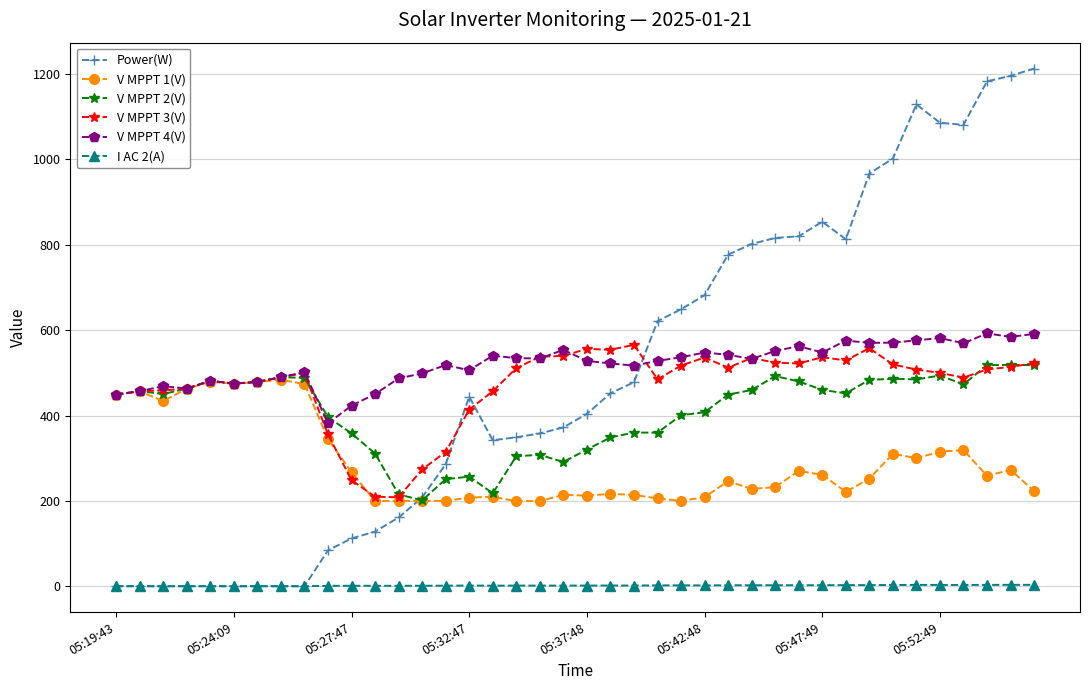

Is this an area chart (filled region under the line)?

No